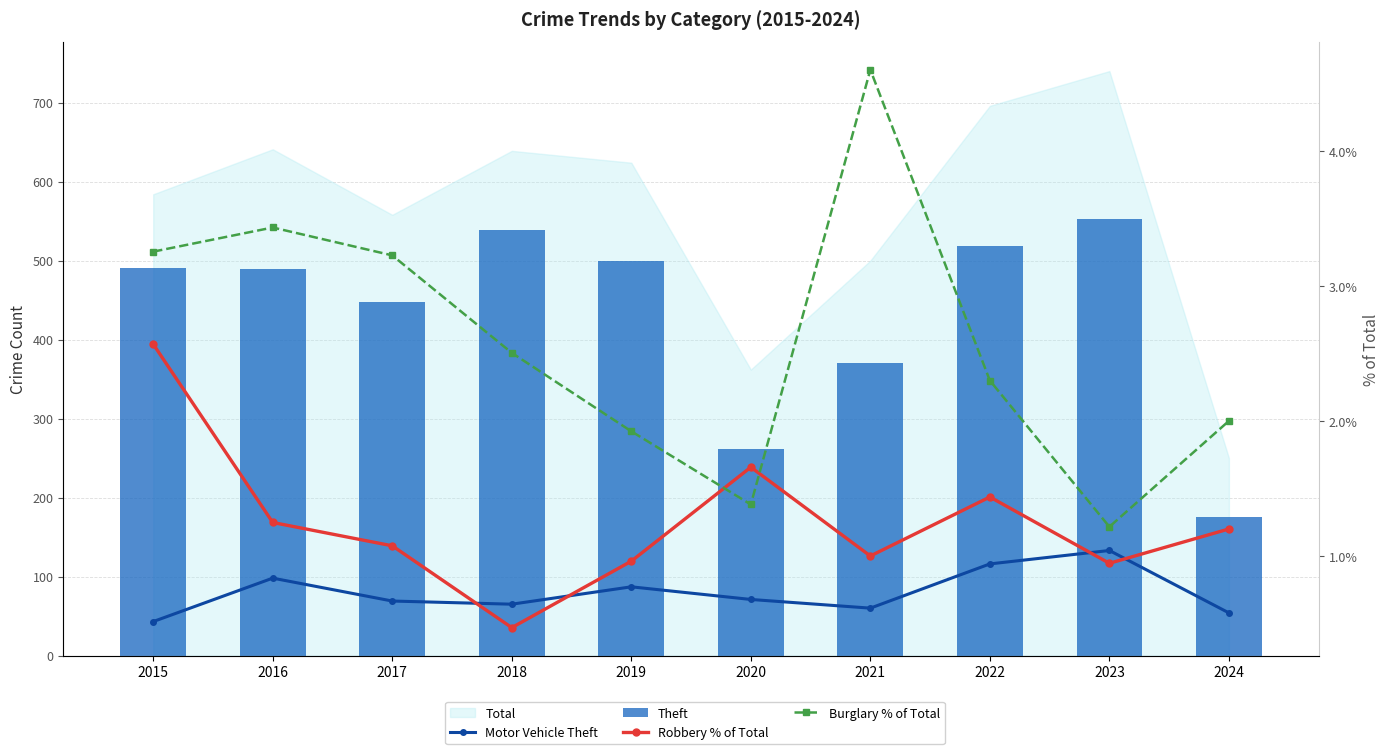

What is the difference between the maximum and minimum values in the Theft series?

378.0